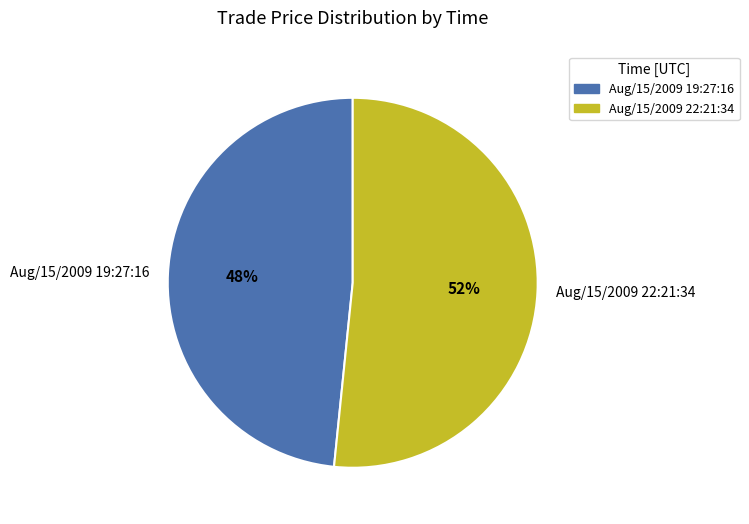

To the nearest percent, what is the average slice percentage?

50%